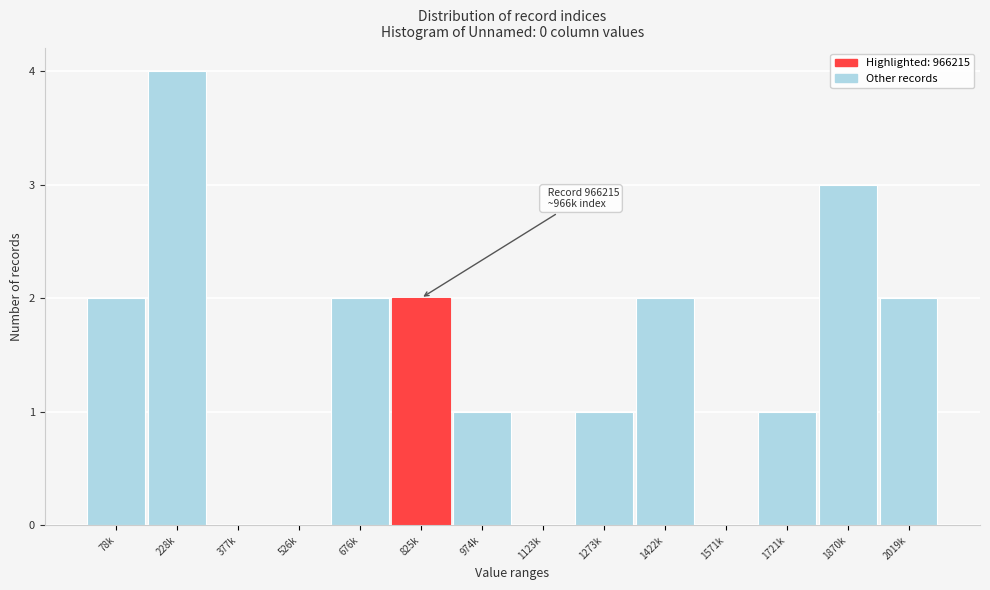

Reading right to left, list all the values displayed in this chart.

2019k=2	1870k=3	1721k=1	1571k=0	1422k=2	1273k=1	1123k=0	974k=1	825k=2	676k=2	526k=0	377k=0	228k=4	78k=2